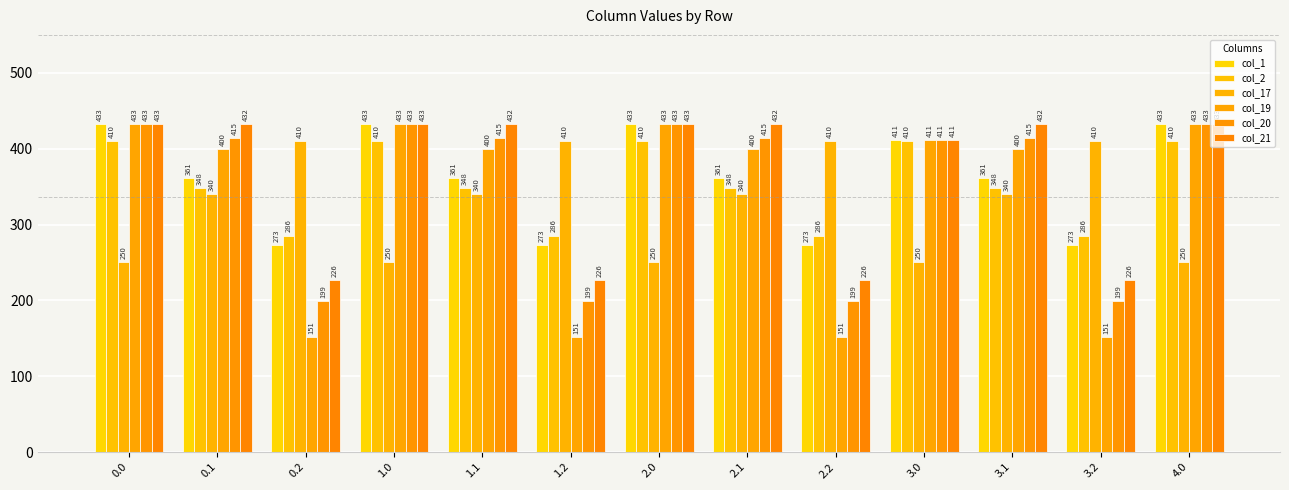

What position from the left is 0.1?

2